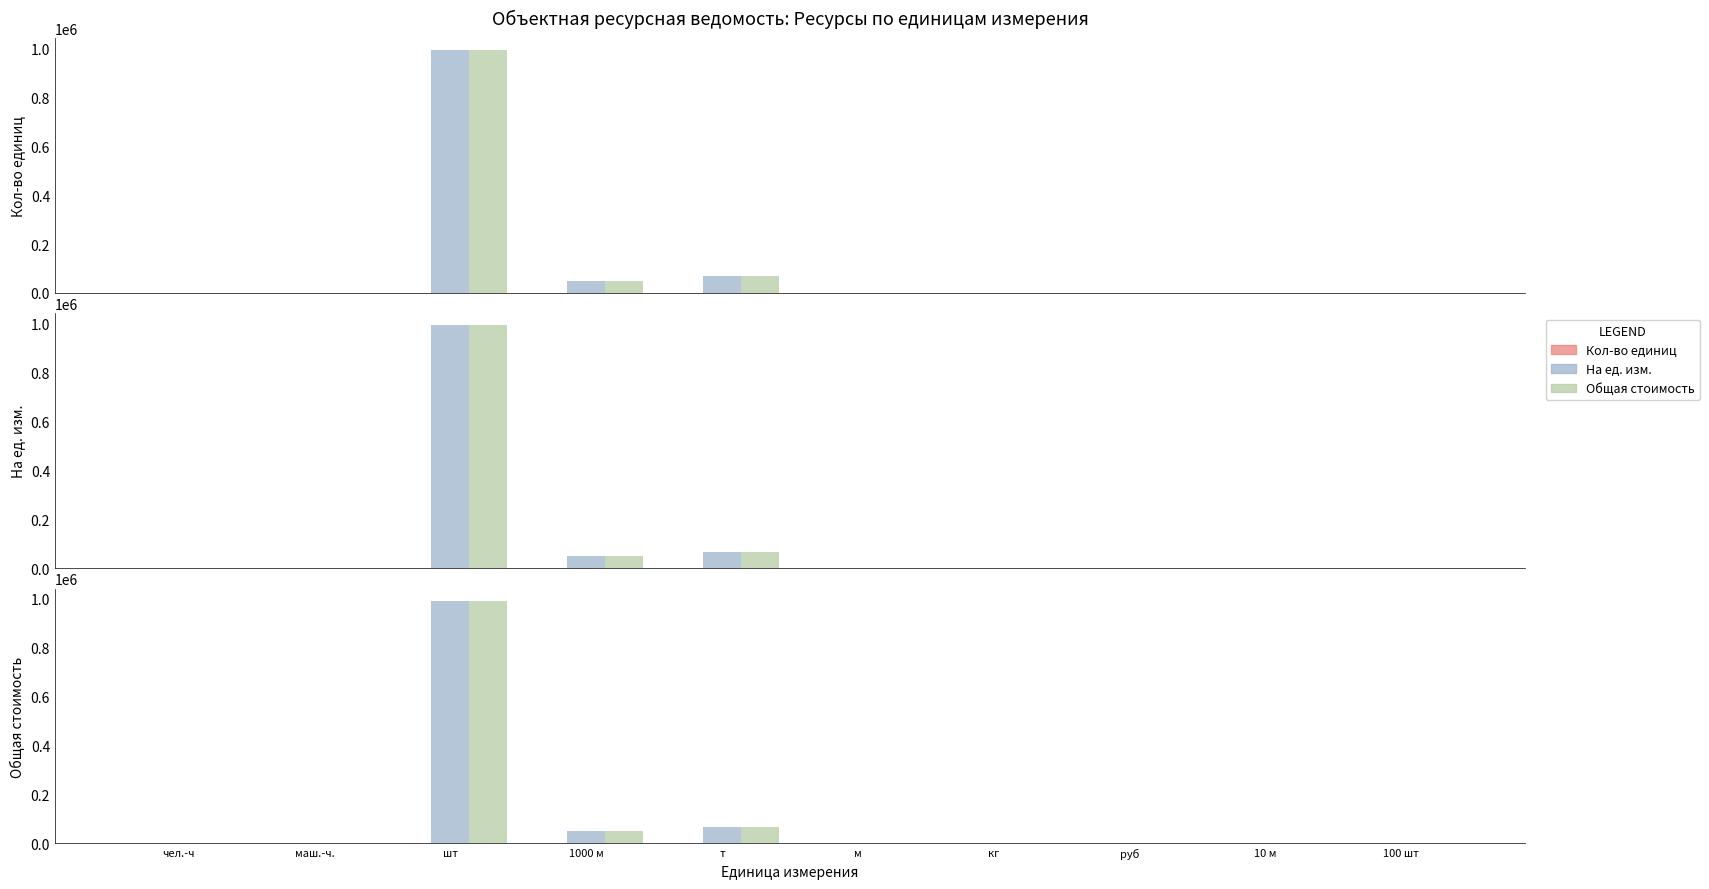

What is the greatest value displayed?

992012.8